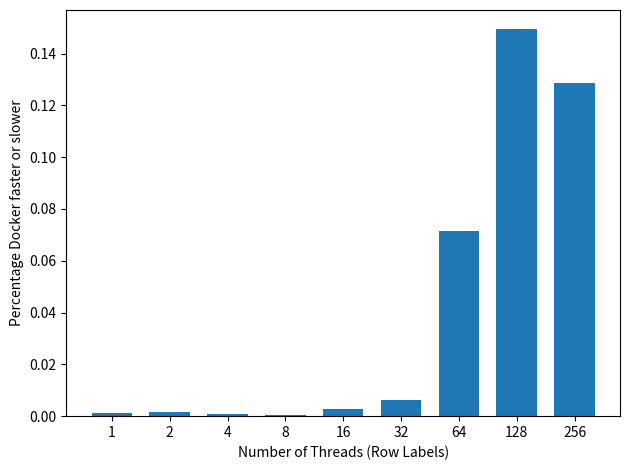

What is the sum of all values?

0.4